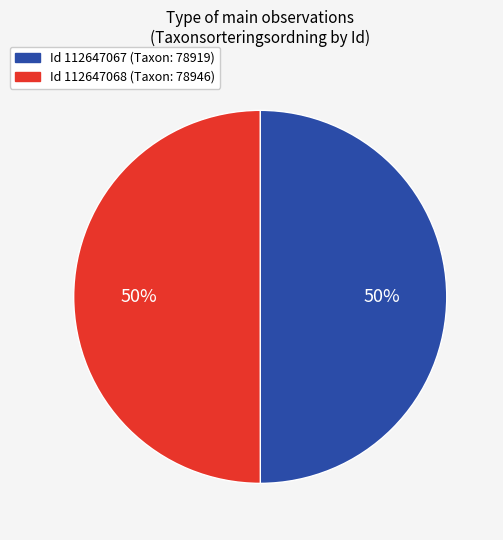

How many slices are in this pie chart?

2